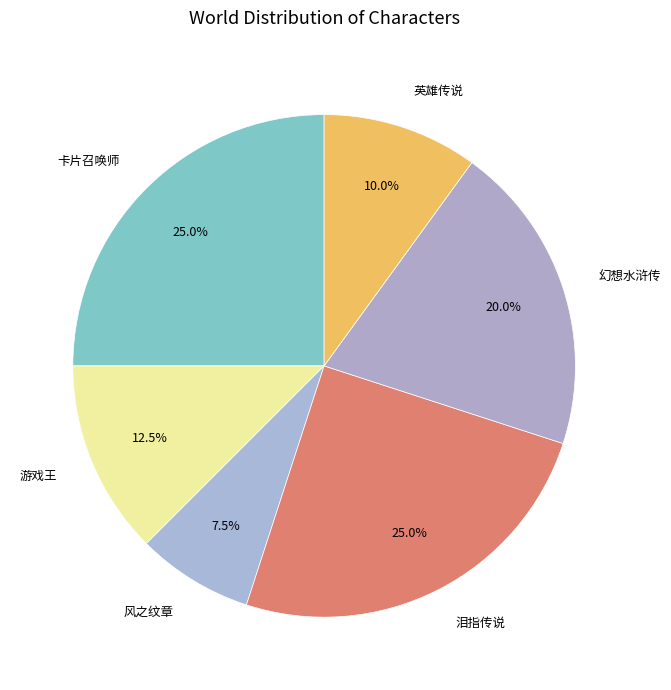

How many slices are in this pie chart?

6